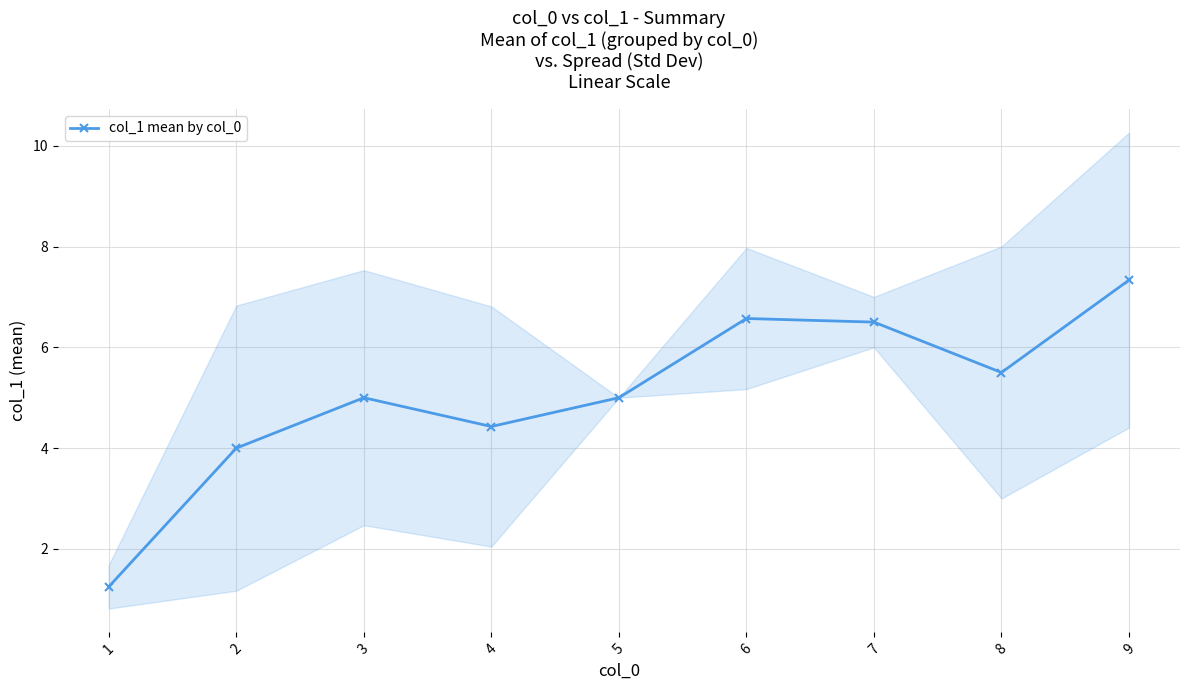

How many values are below 5?

3